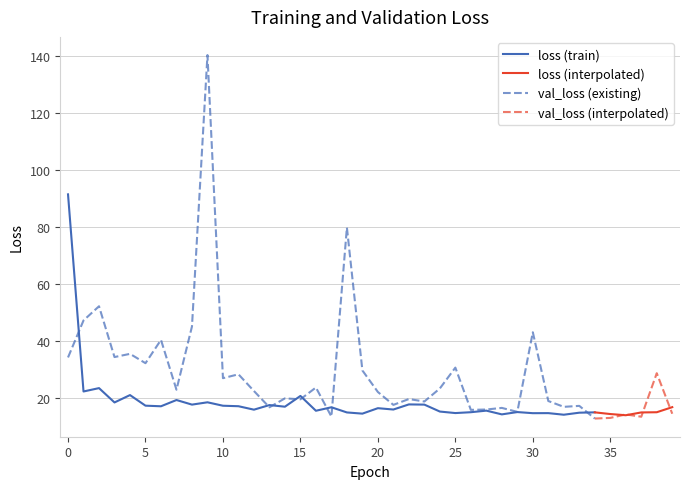

Rank the series at 37 from lowest to highest value.

val_loss, loss